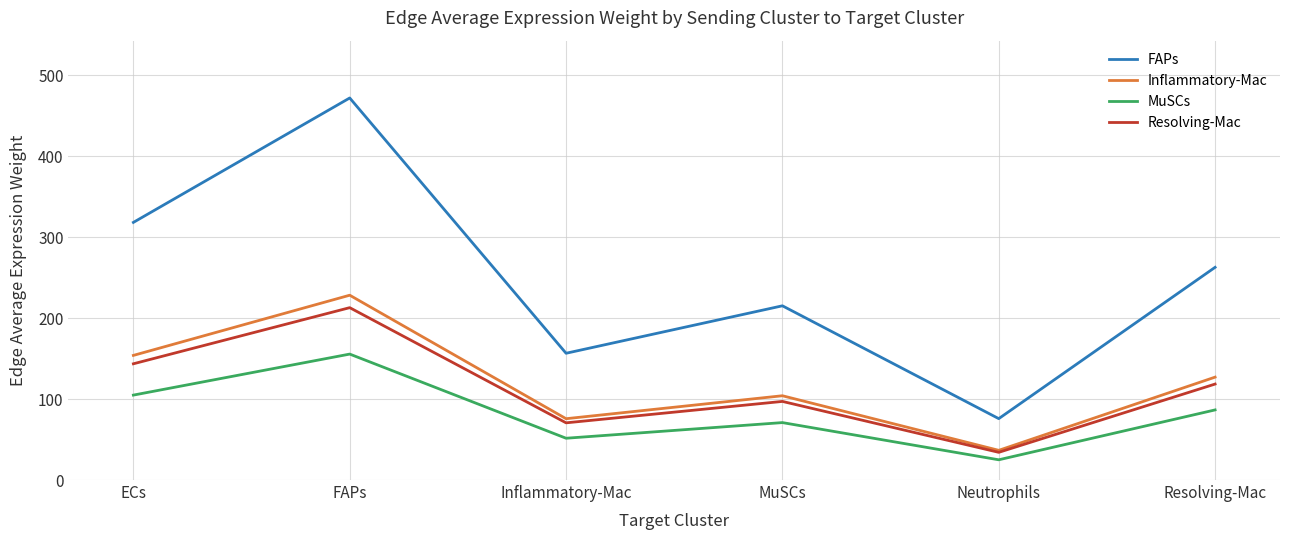

At which category does the chart reach its minimum across all series?

Neutrophils